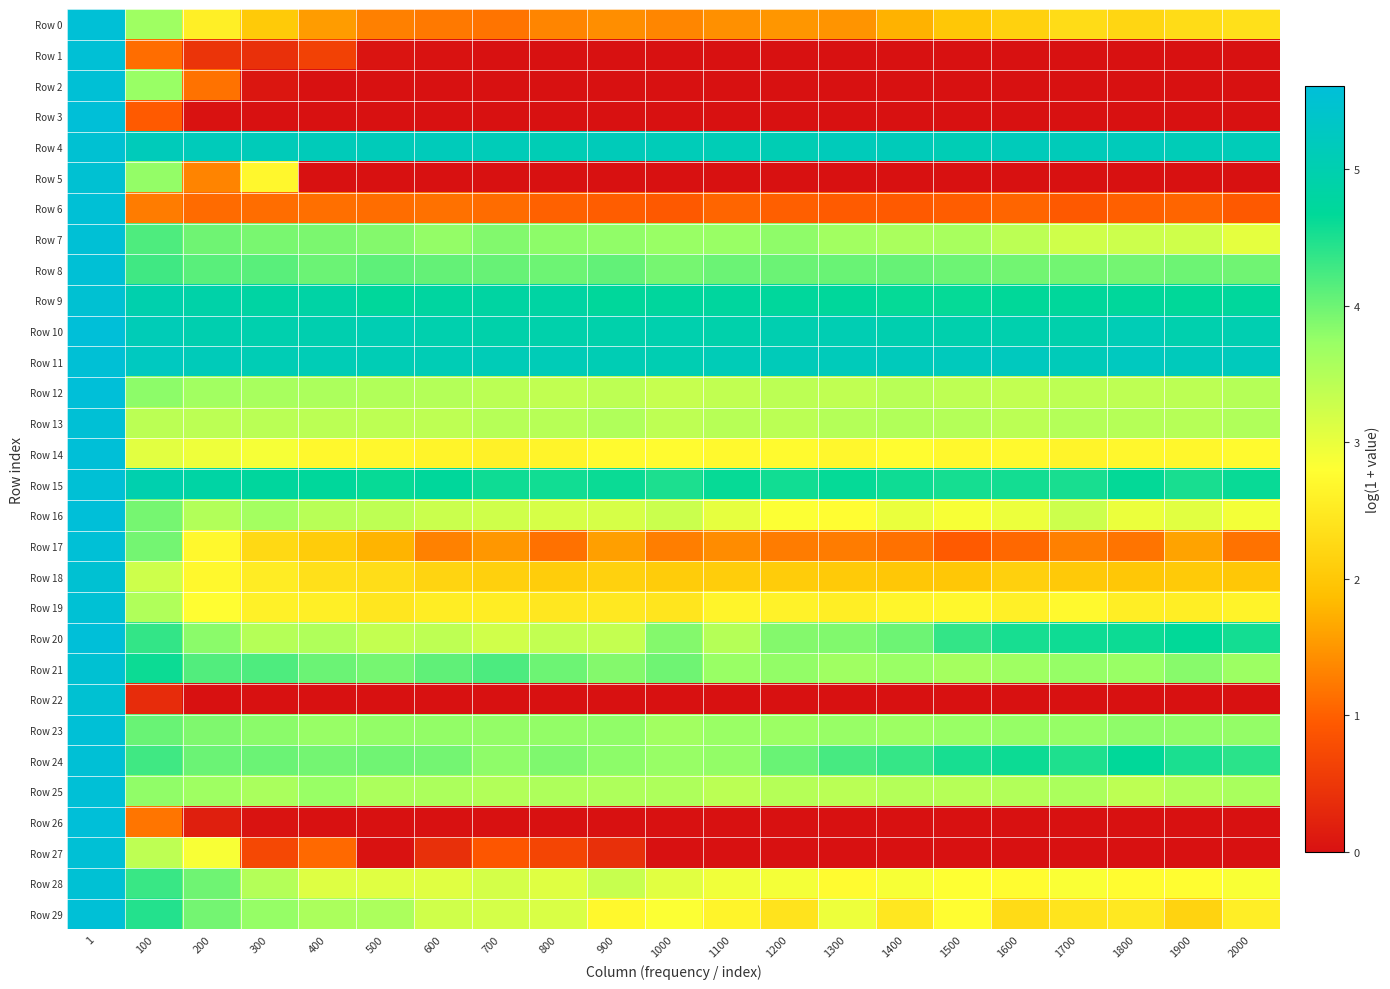

At 1200, list the series in order from largest to smallest.

Row 11, Row 4, Row 10, Row 9, Row 15, Row 24, Row 8, Row 20, Row 7, Row 21, Row 23, Row 25, Row 13, Row 12, Row 28, Row 16, Row 14, Row 19, Row 29, Row 18, Row 0, Row 17, Row 6, Row 2, Row 27, Row 1, Row 22, Row 3, Row 5, Row 26